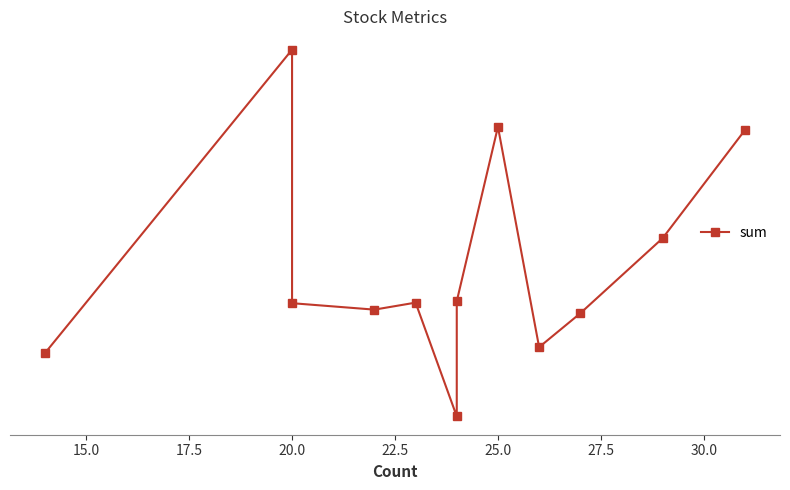

What is the value of the 4th point from the left?

-2.7